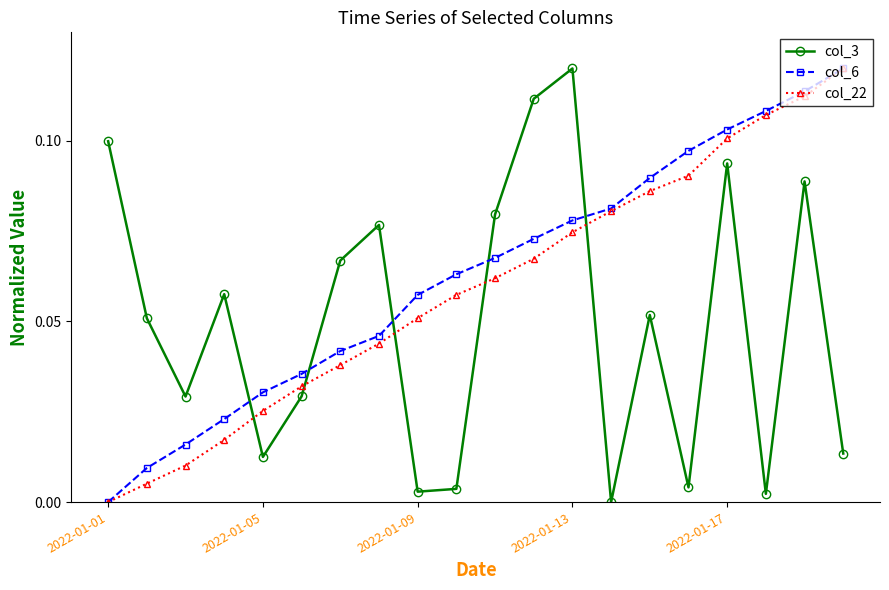

True or false: col_22 and col_3 intersect in this chart.

True